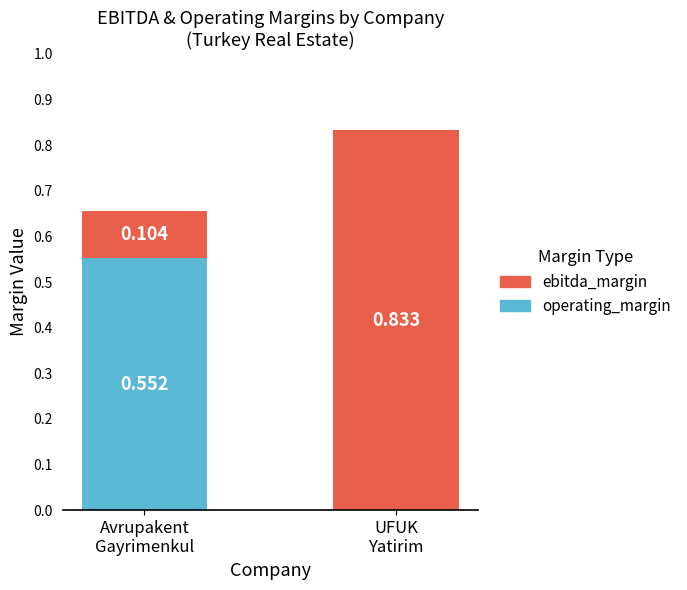

What are all the series names shown in the legend?

ebitda_margin, operating_margin